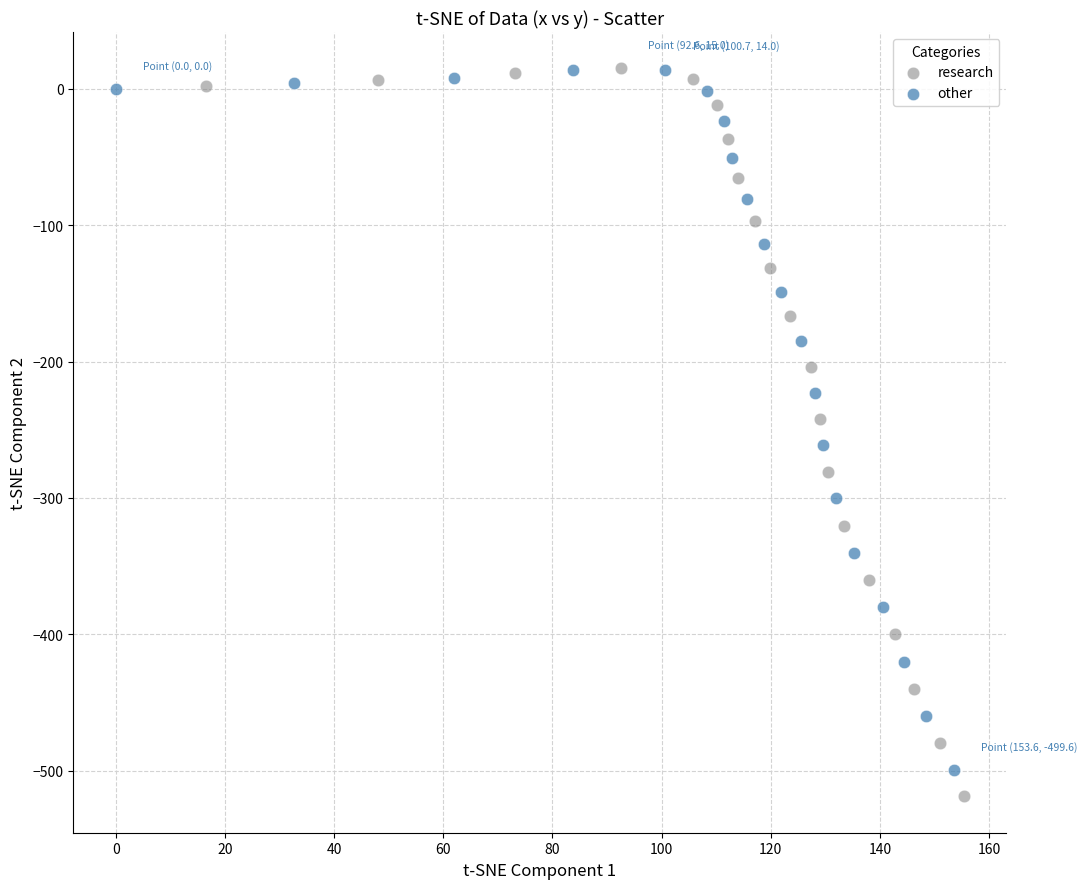

Which series has the widest spread of Y values?

research